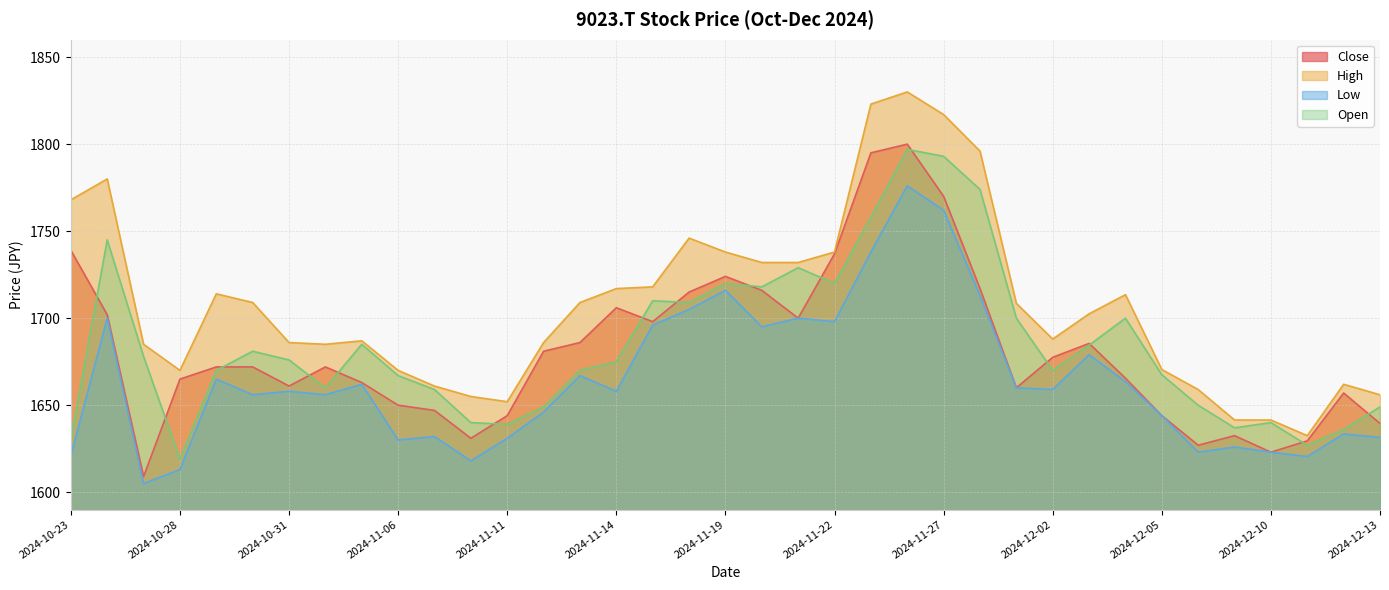

Is the value of High at 2024-11-01 greater than the value of Open at 2024-11-22?

No